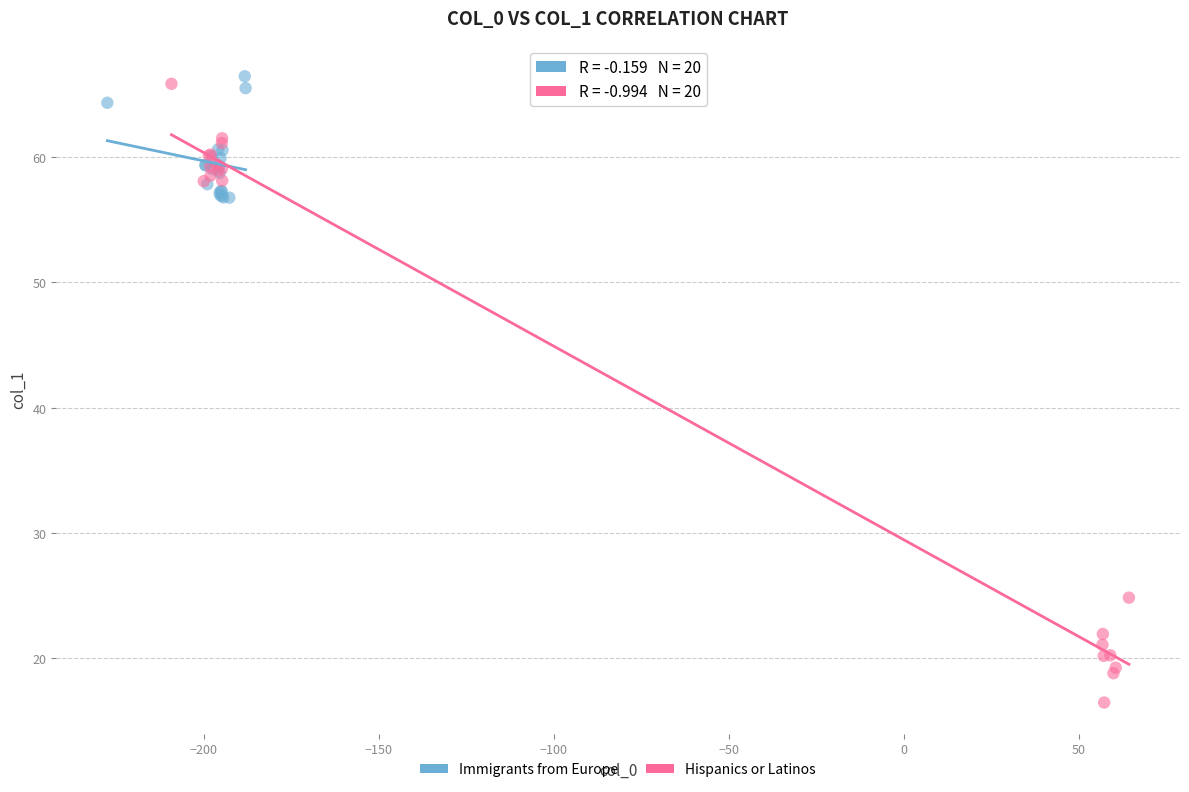

Which series reaches the minimum Y coordinate?

Hispanics or Latinos